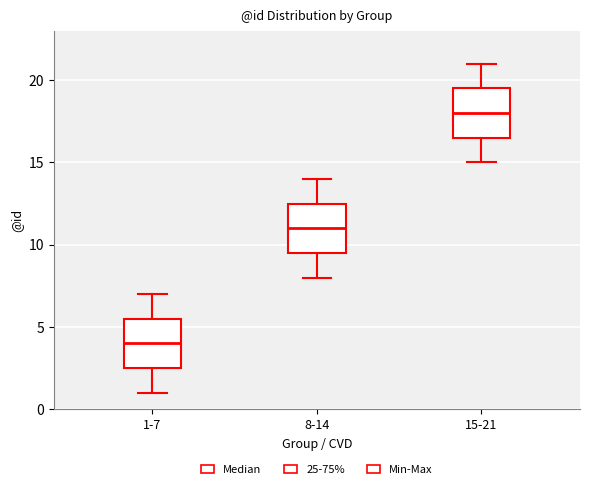

Where does the lower whisker of the box for 8-14 end on the y-axis? The values are not printed on the chart, so give them approximately, as read against the axis.

8.0